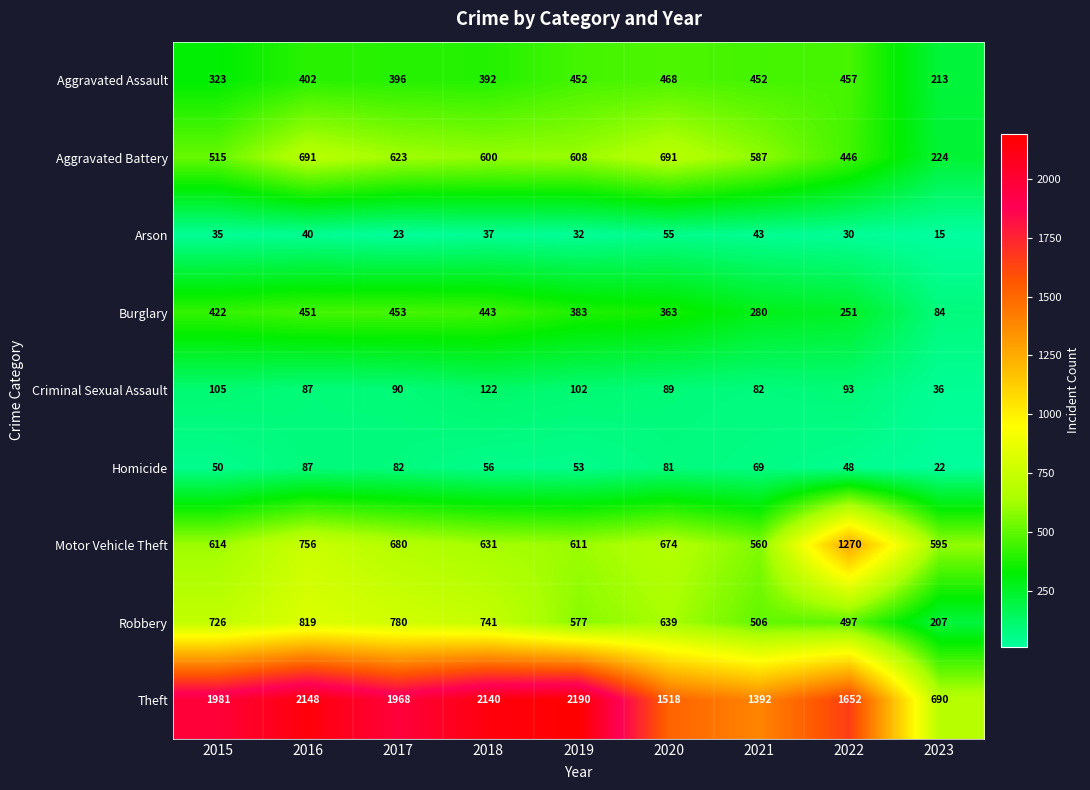

At which label does Homicide first exceed 56?

2016